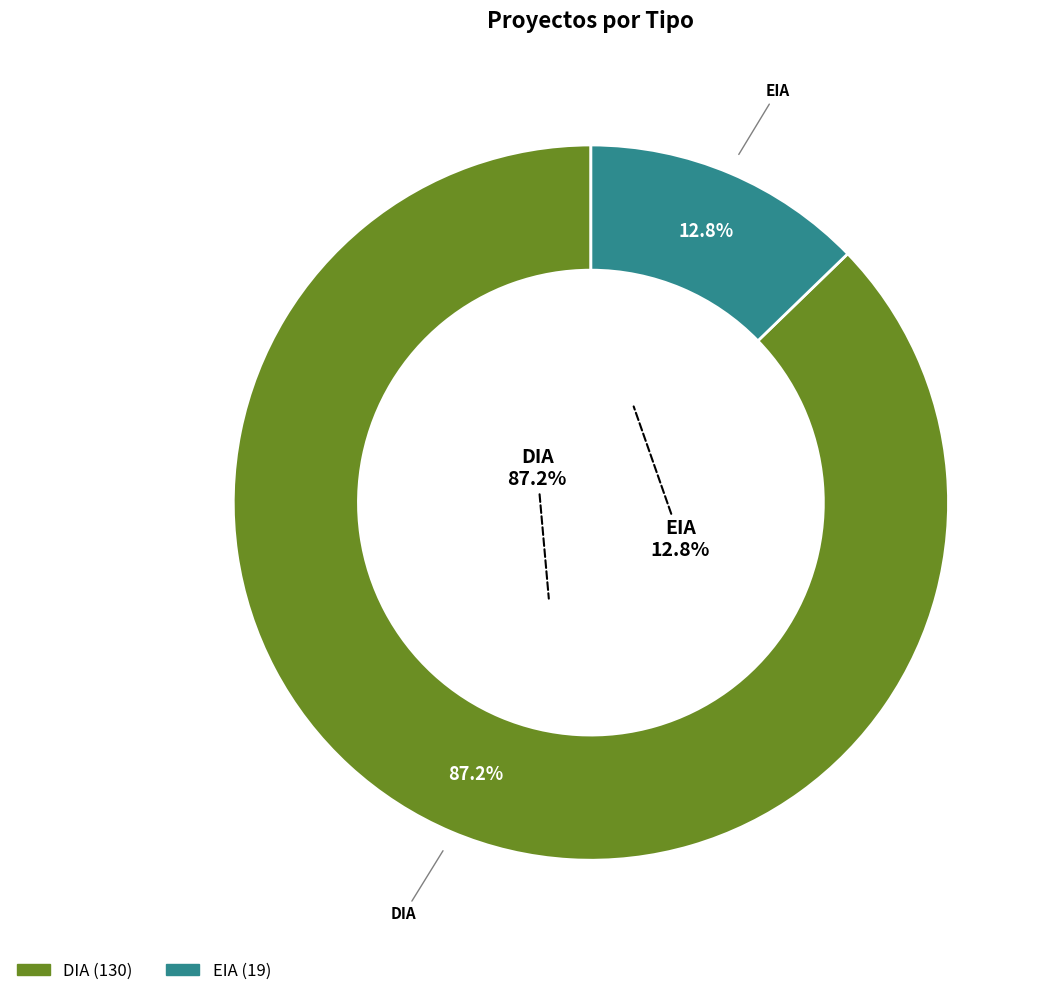

Count the number of slices in the pie.

2